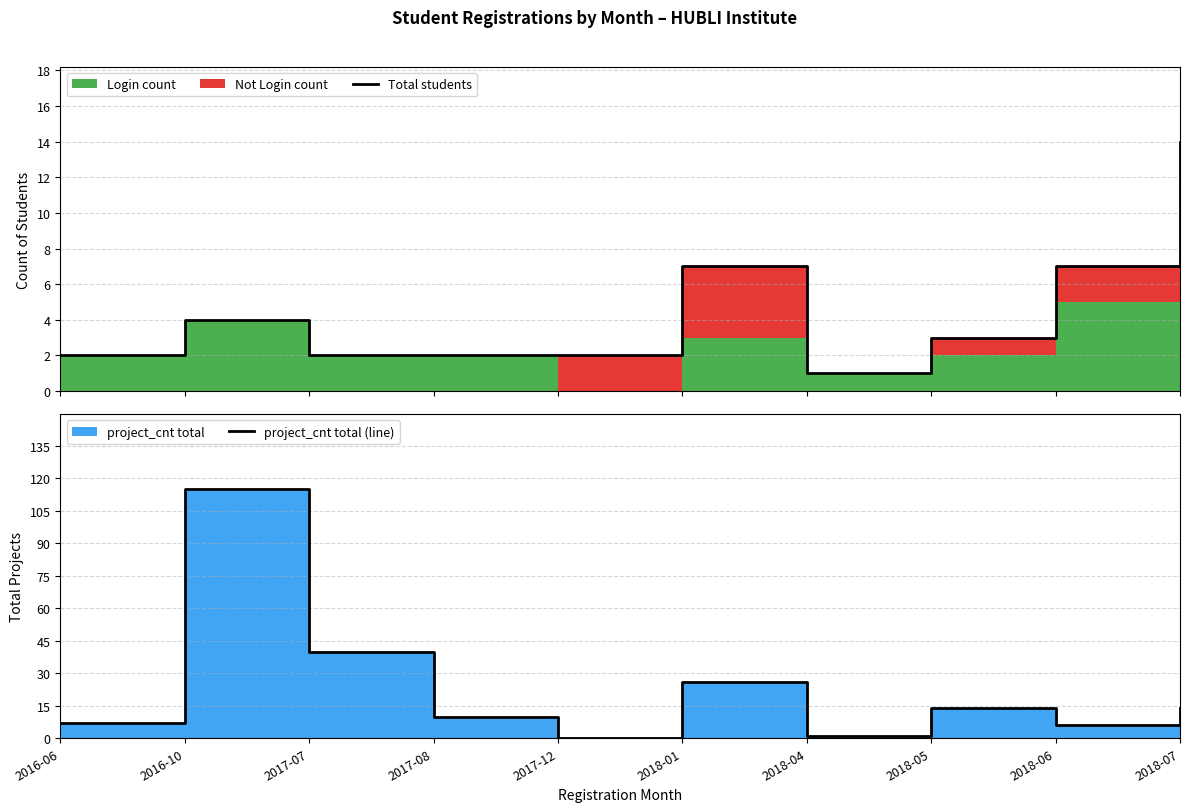

Reading left to right, transcribe all the data shown in this chart.

Total students: 2016-06=2	2016-10=4	2017-07=2	2017-08=2	2017-12=2	2018-01=7	2018-04=1	2018-05=3	2018-06=7	2018-07=14
project_cnt total (line): 2016-06=7	2016-10=115	2017-07=40	2017-08=10	2017-12=0	2018-01=26	2018-04=1	2018-05=14	2018-06=6	2018-07=14